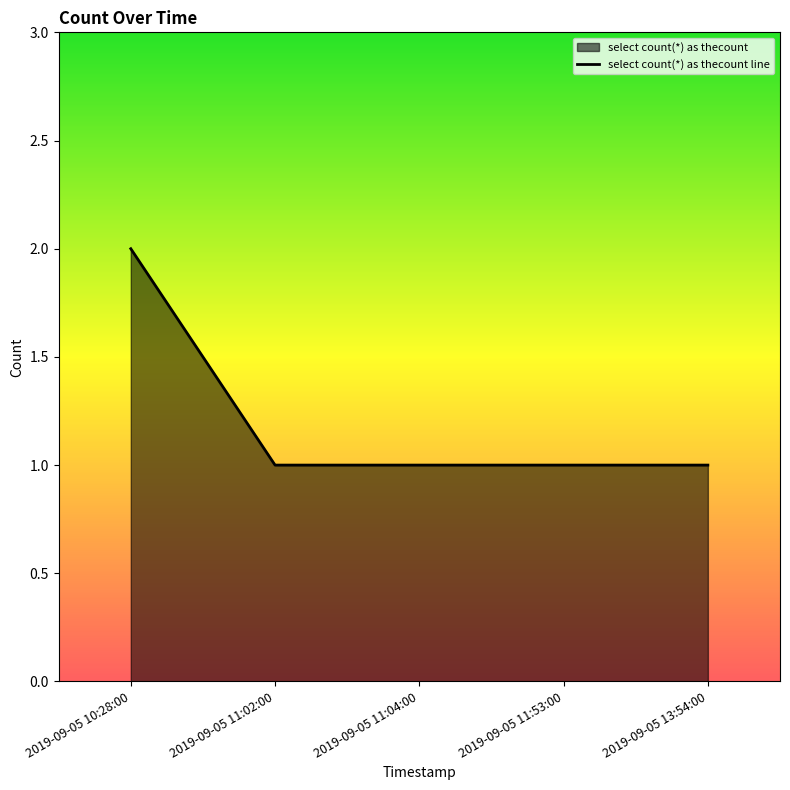

Is it true that the value at 2019-09-05 13:54:00 is 1?

True